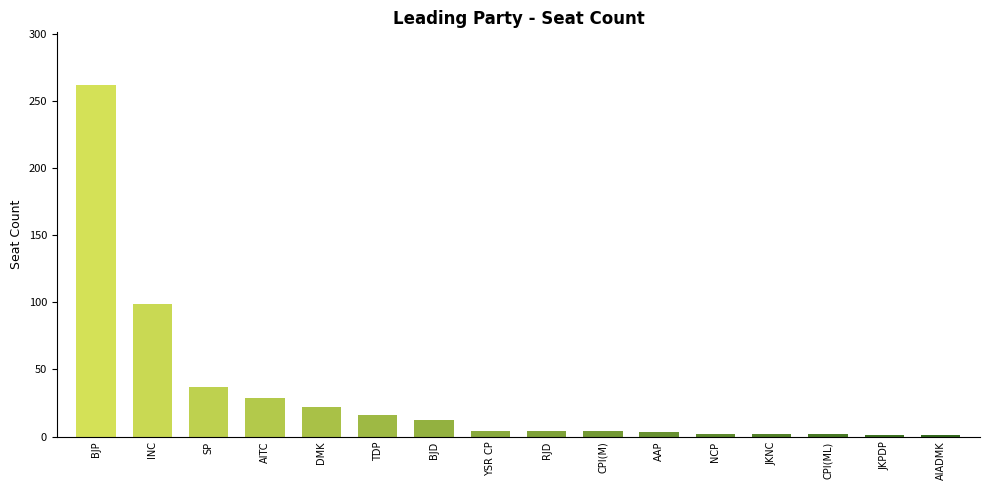

Which category has the highest value across all series?

BJP